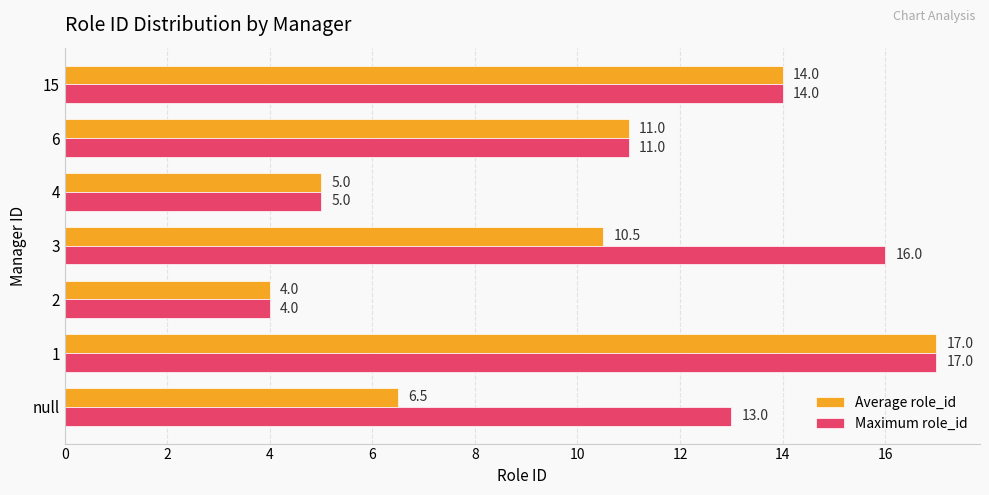

What is the difference between the highest and lowest values at 3?

5.5